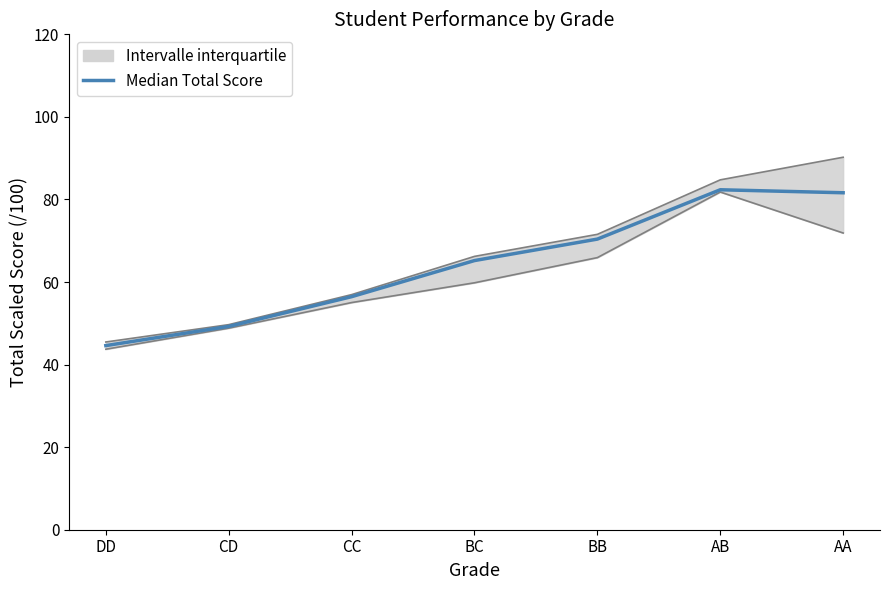

What is the label of the 7th point from the right?

DD